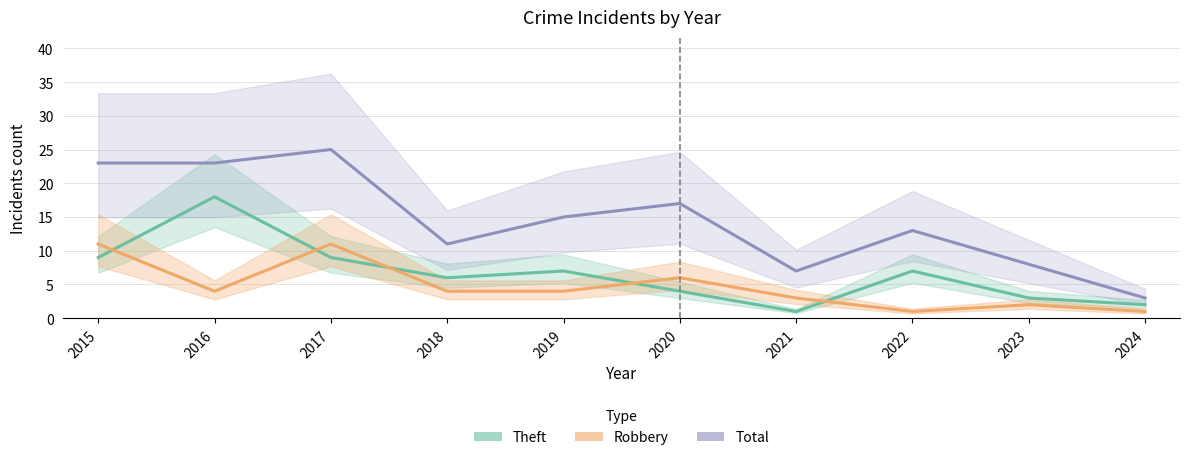

At which label does Robbery first exceed 4?

2015